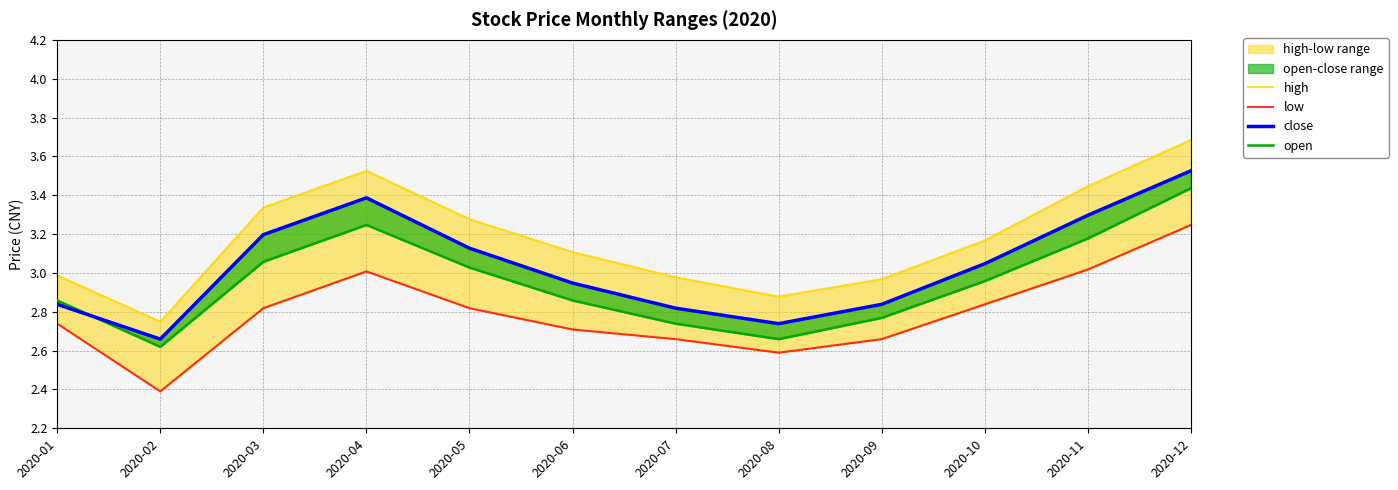

What is the sum of the close values at 2020-05 and 2020-07?

5.9